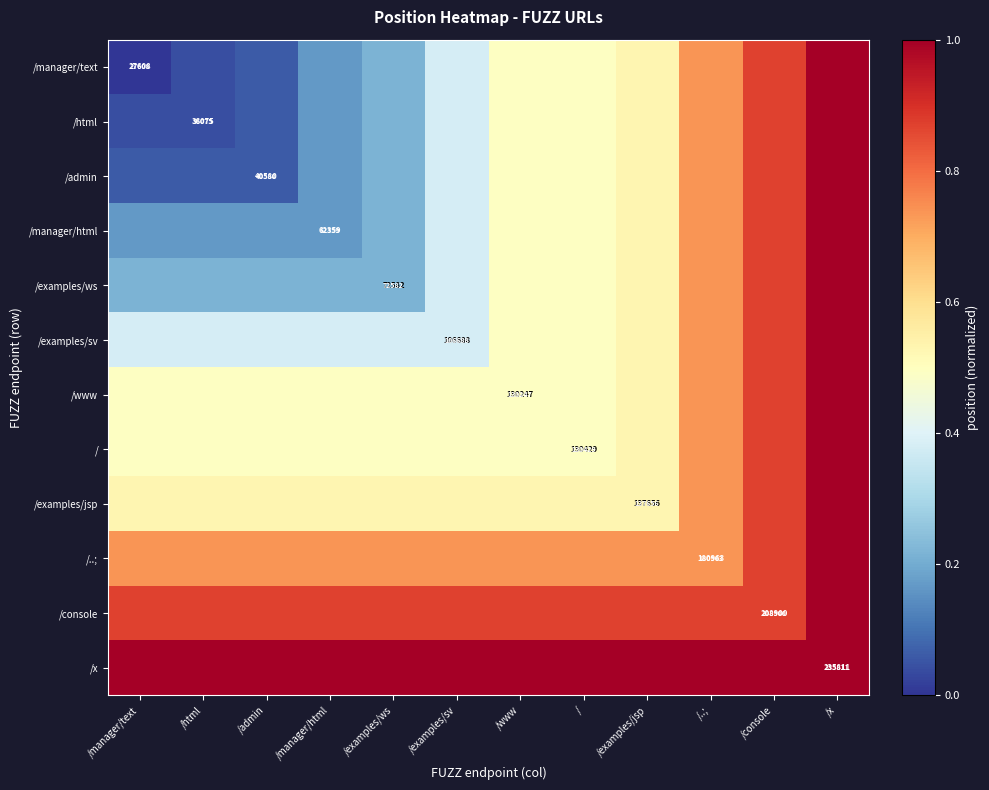

What is the difference between the highest and lowest values at /manager/text?

1.0